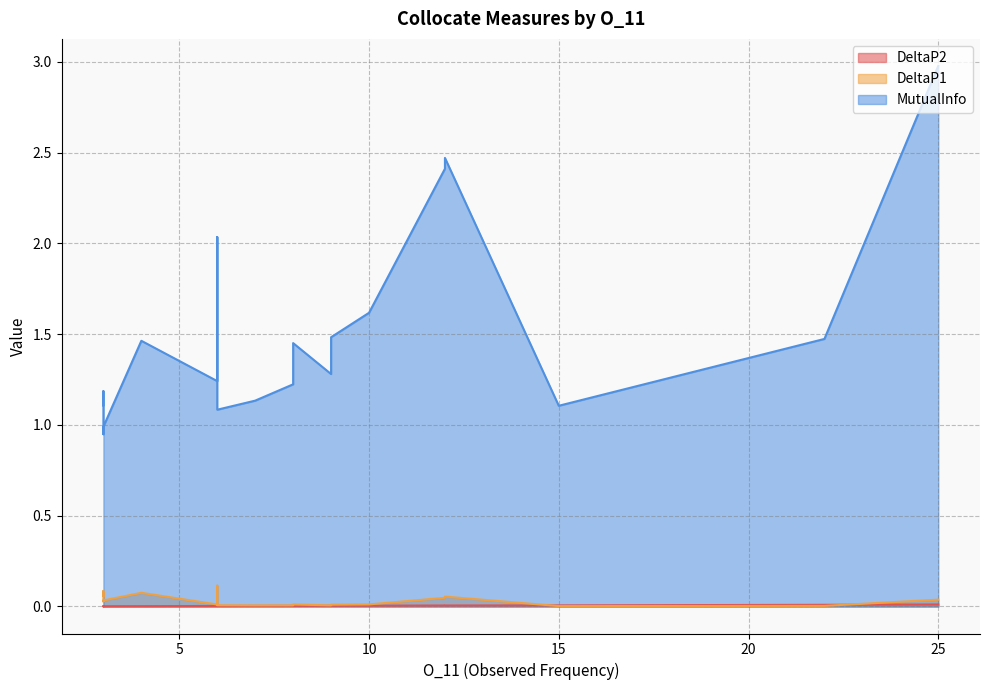

What is the difference between the maximum and minimum values in the MutualInfo series?

2.0